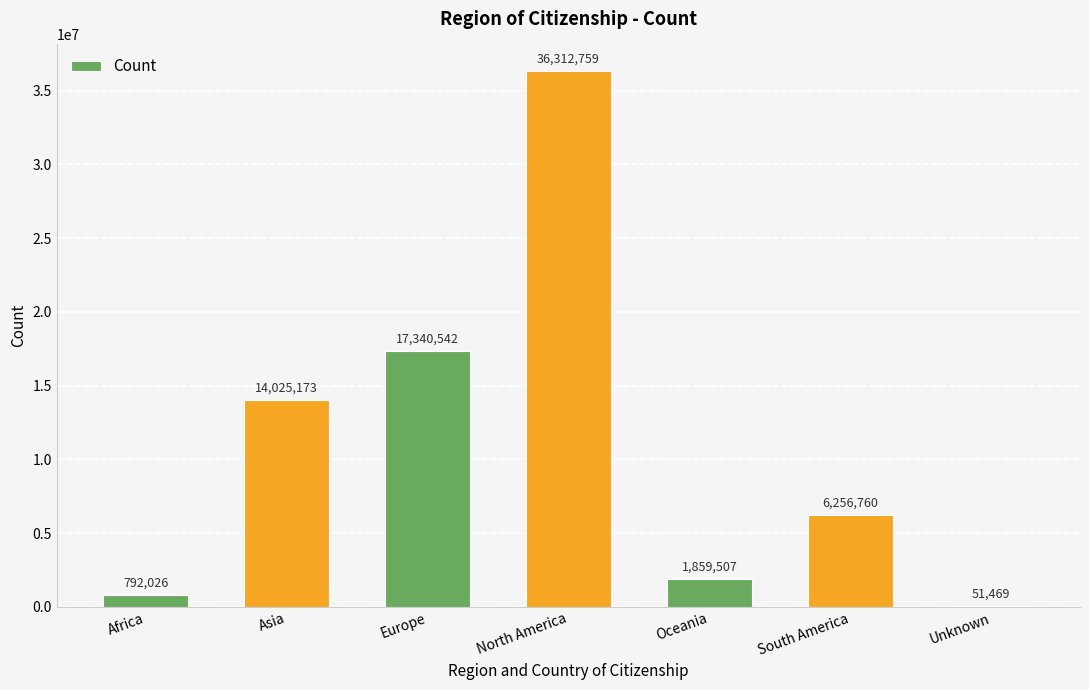

How many data points does each series have?

7